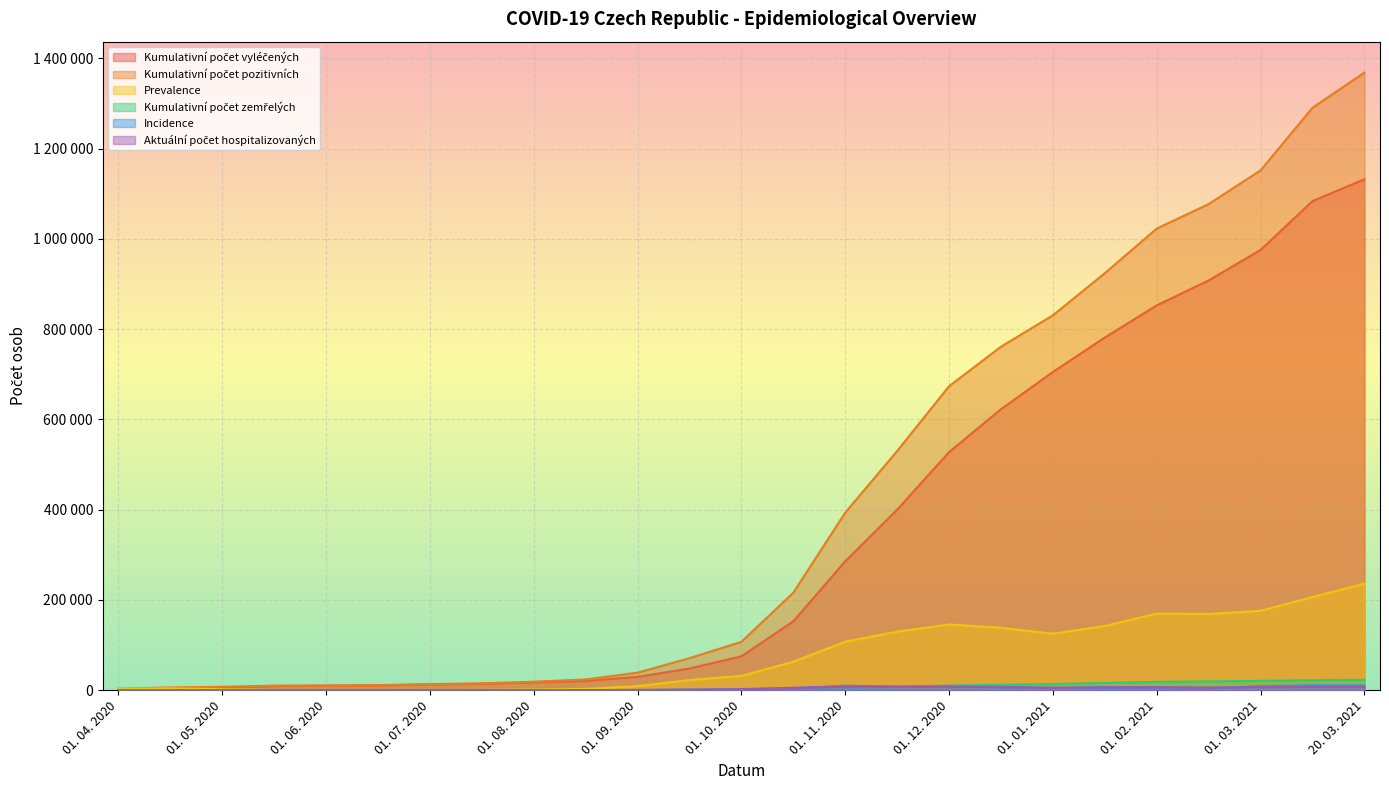

Reading left to right, list all the values displayed in this chart.

Kumulativní počet vyléčených: 191	1842	5201	9438	9956	10768	12896	14362	17285	20651	29736	48206	75268	152748	285621	400099	527573	622657	705093	781393	852600	907897	975455	1083678	1131956
Kumulativní počet pozitivních: 3597	6313	7751	10230	10600	11440	13560	15376	19030	24028	38964	71065	107286	216046	393498	530024	673559	761124	830605	923931	1022765	1077025	1151682	1290378	1368337
Prevalence: 3363	4305	2300	585	494	522	514	814	1545	3177	9028	22659	31818	63098	107677	129725	145786	138267	125312	142338	169965	168928	176027	206500	236181
Kumulativní počet zemřelých: 43	166	250	207	150	150	300	200	200	200	200	700	1200	2200	4800	7200	10600	12100	13700	16200	18500	19600	20900	22200	23163
Incidence: 283	160	55	82	42	57	116	103	201	352	541	1248	2009	4571	10000	8205	8128	6504	4831	4967	4505	4278	9217	11060	10556
Aktuální počet hospitalizovaných: 345	371	244	85	63	61	93	129	216	391	697	1502	2534	5529	8416	8193	8025	7437	5888	7126	7001	6157	7026	7227	7135